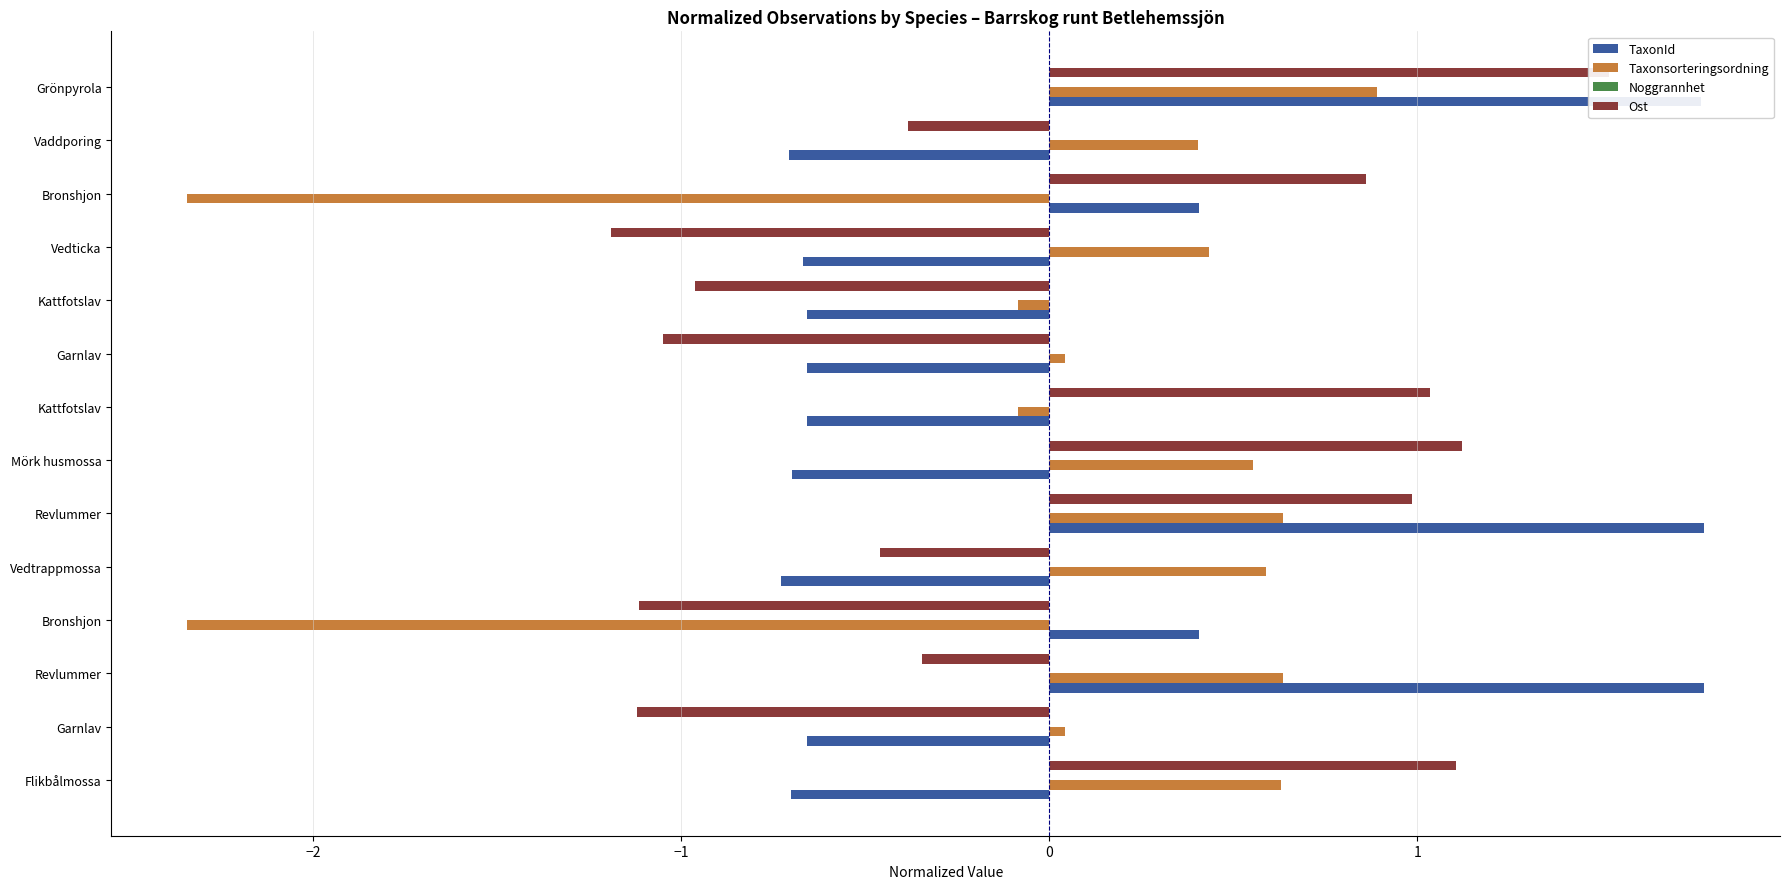

What is the difference between the maximum and minimum values in the Ost series?

2.7